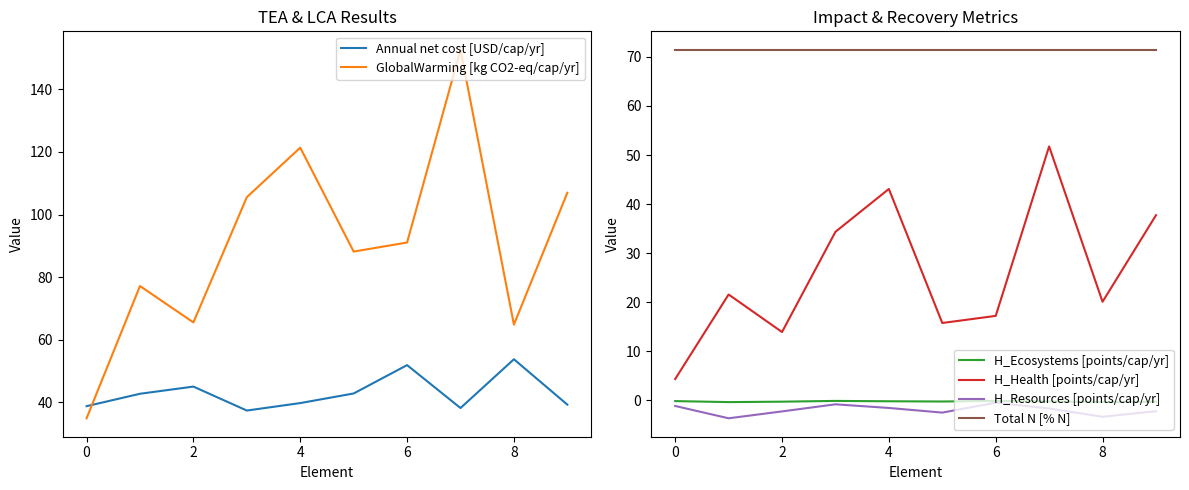

True or false: GlobalWarming [kg CO2-eq/cap/yr] and H_Resources [points/cap/yr] intersect in this chart.

False